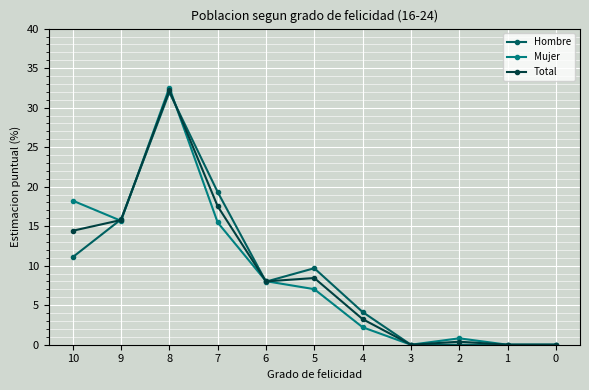

Is the value of Hombre at 3 greater than the value of Mujer at 10?

No